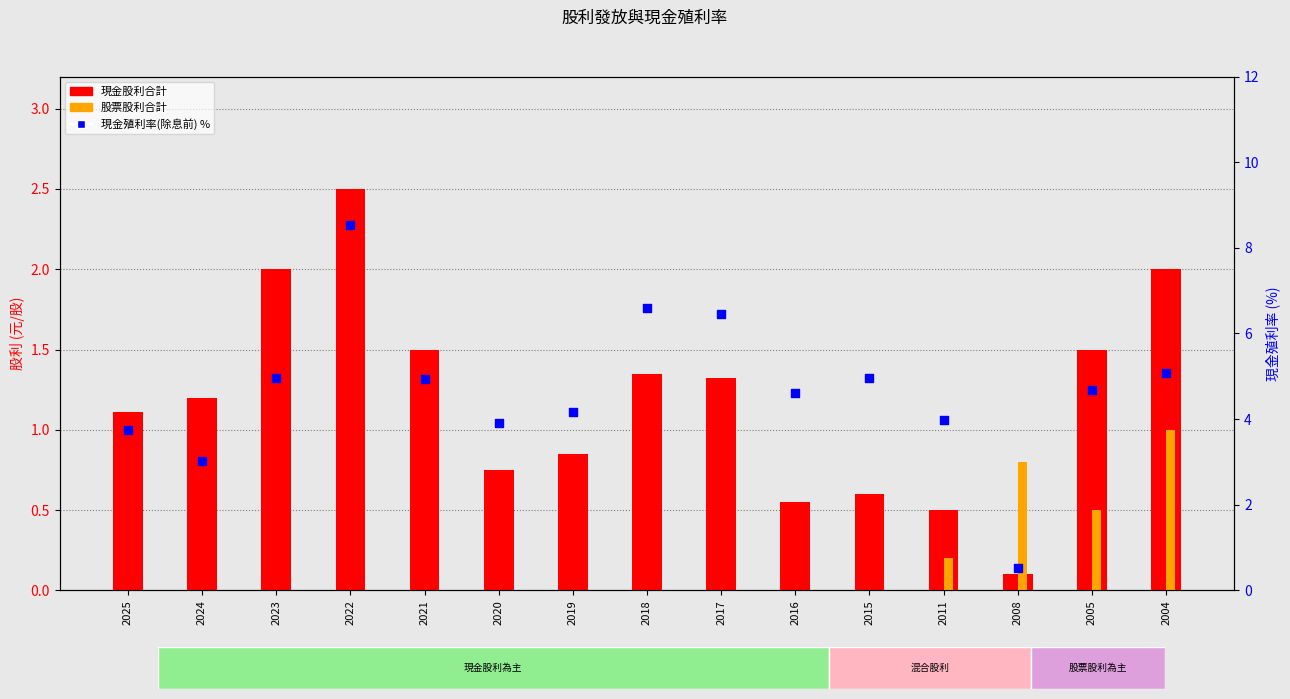

What are all the series names shown in the legend?

現金股利合計, 股票股利合計, 現金殖利率(除息前) %